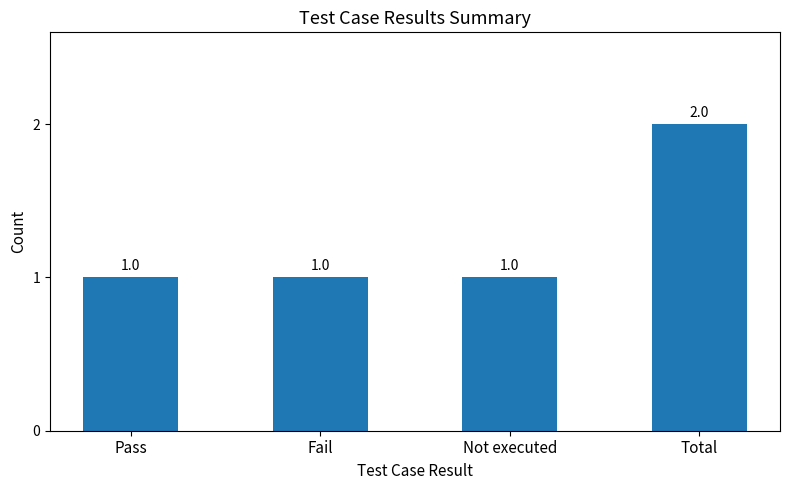

How many values are between 1 and 2?

4